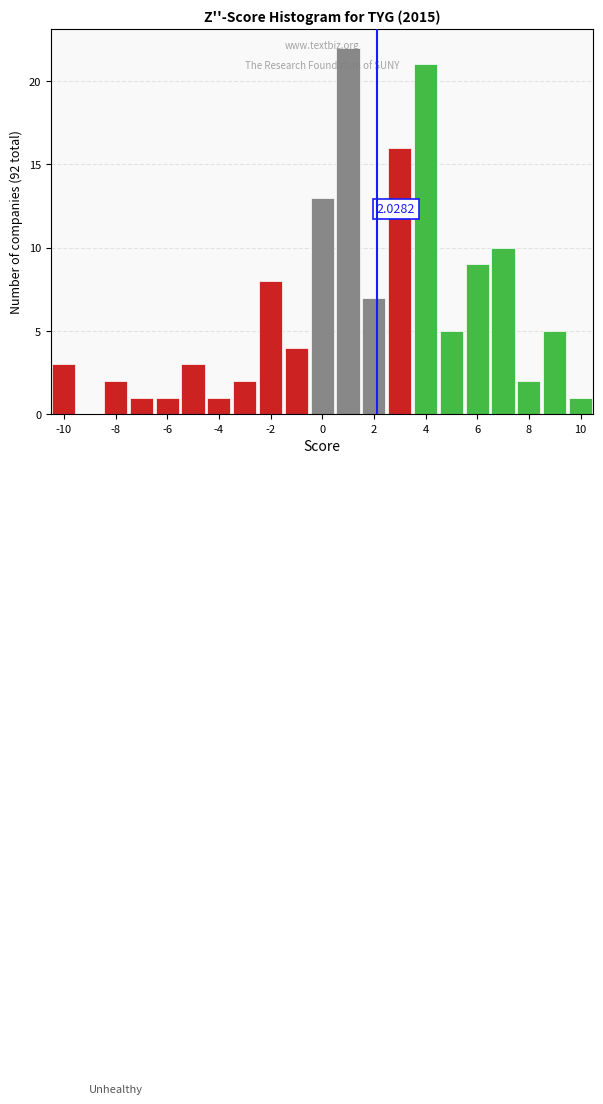

Over which range of the x-axis is the bar tallest?

0.5 to 1.5